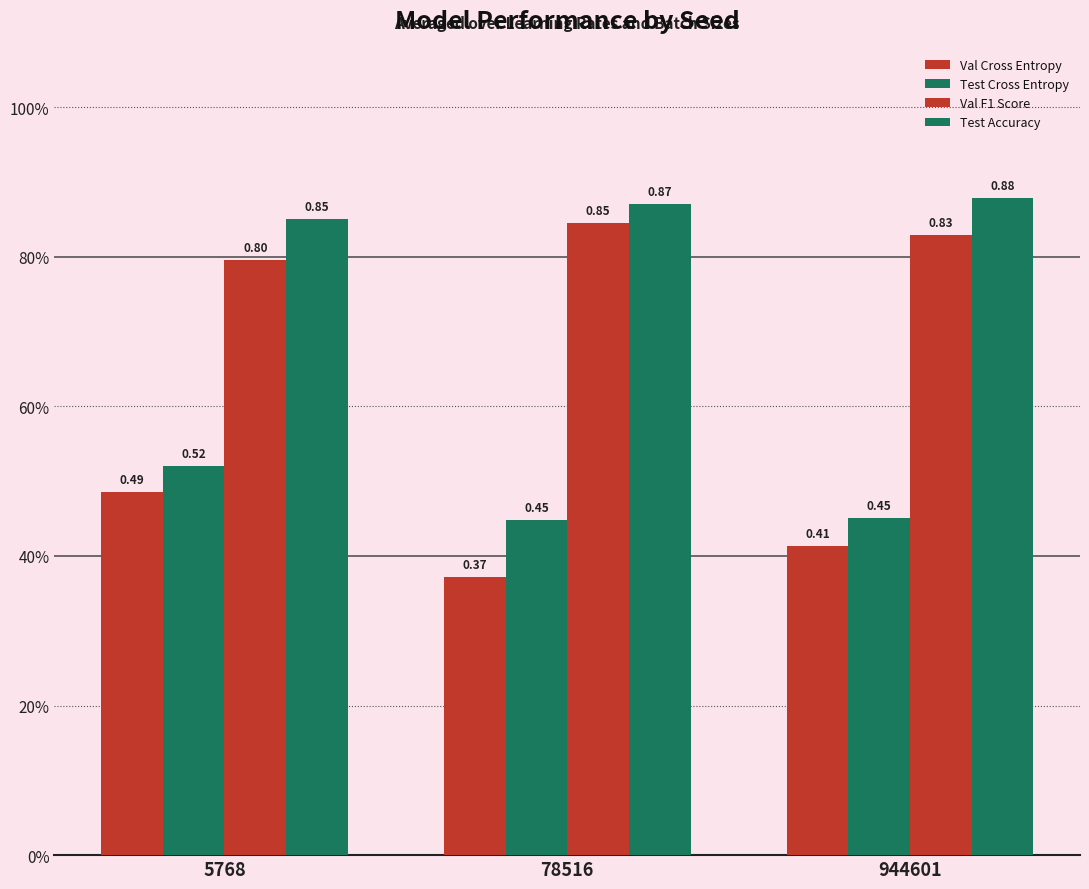

Does the chart contain any negative values?

No